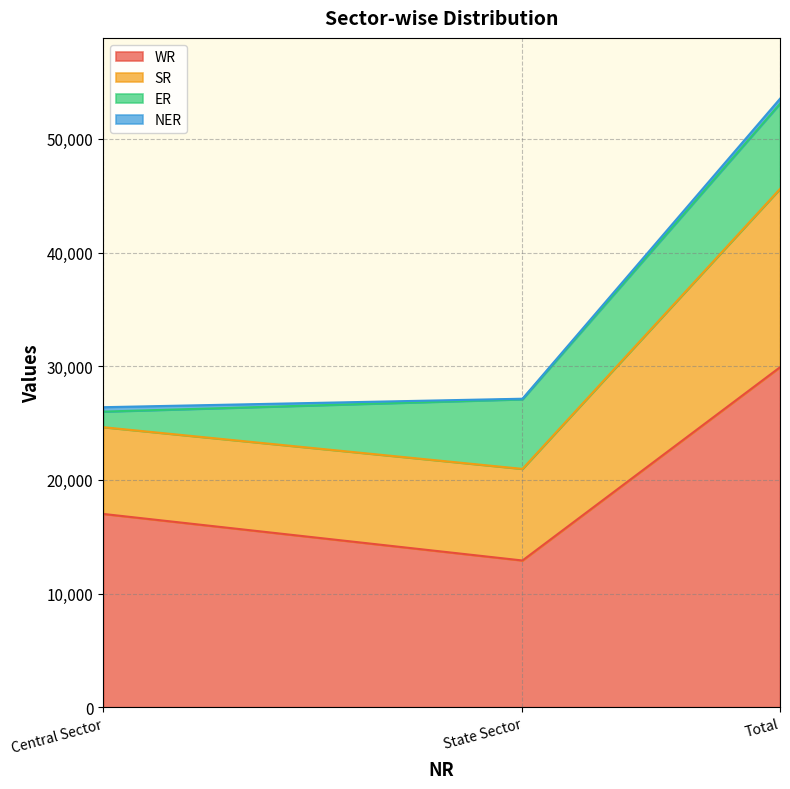

At which category does the chart reach its minimum across all series?

State Sector